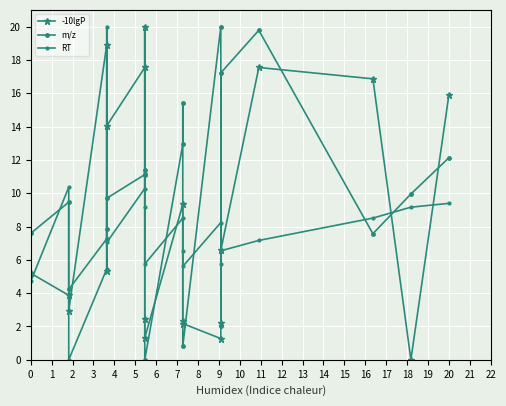

What is the sum of all -10lgP values?

165.9